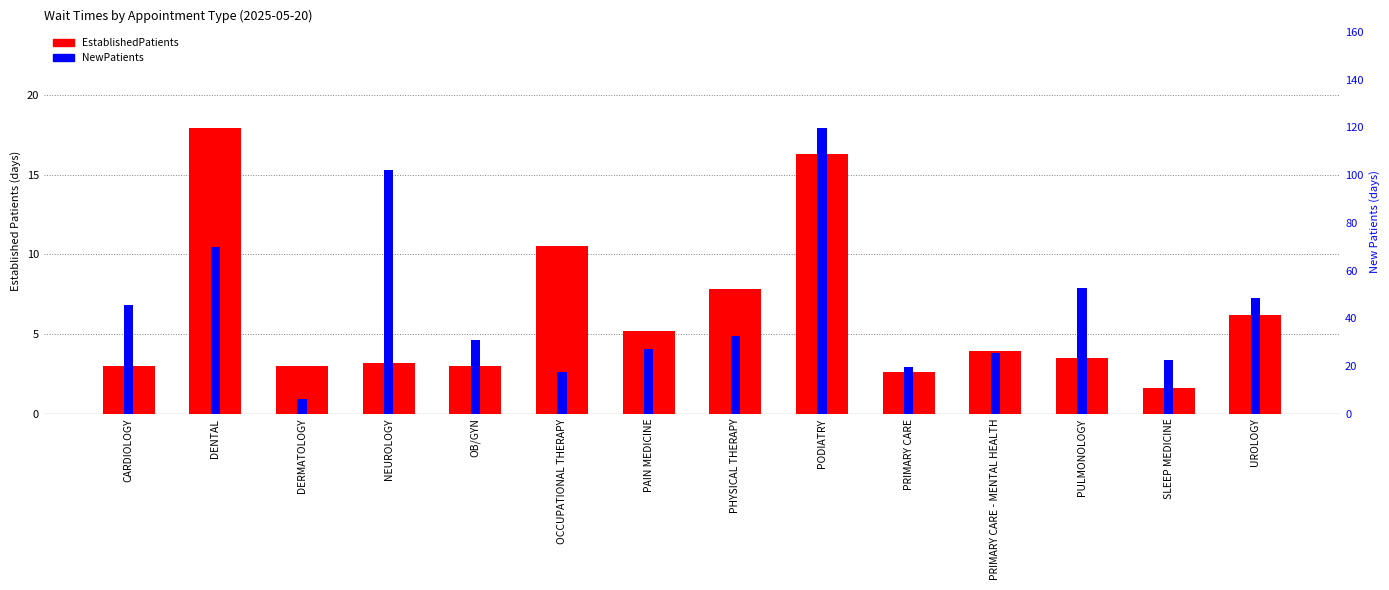

What is the label of the 2nd bar from the right?

SLEEP MEDICINE